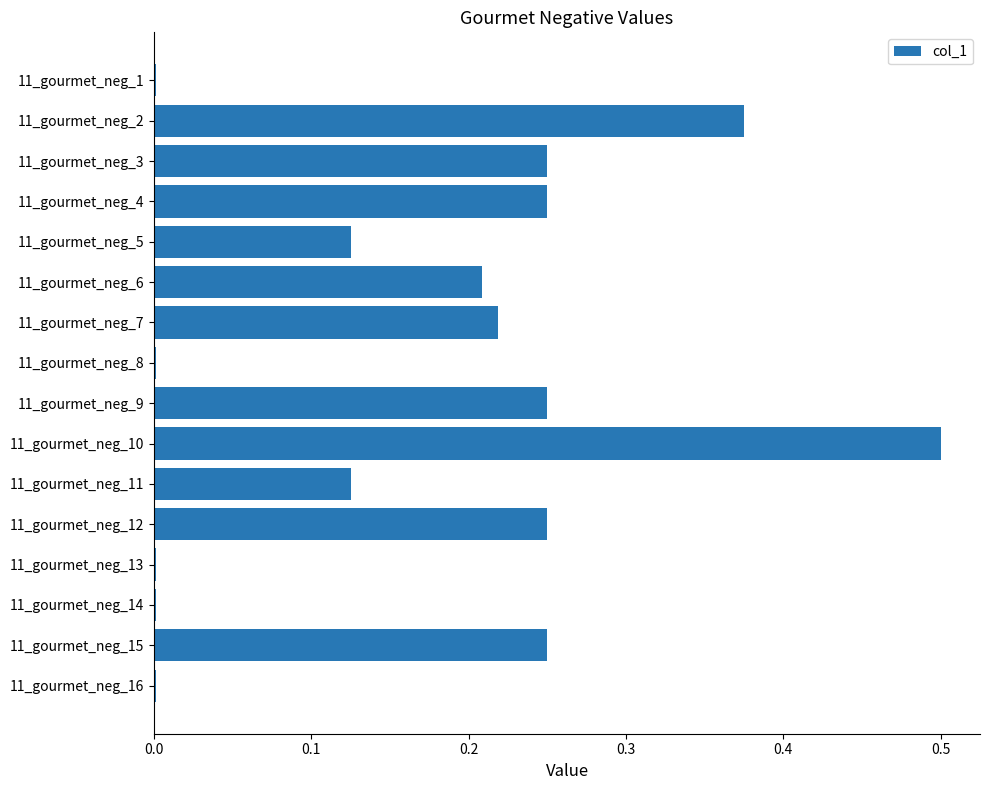

The value at 11_gourmet_neg_9 is 0.4. True or false?

False